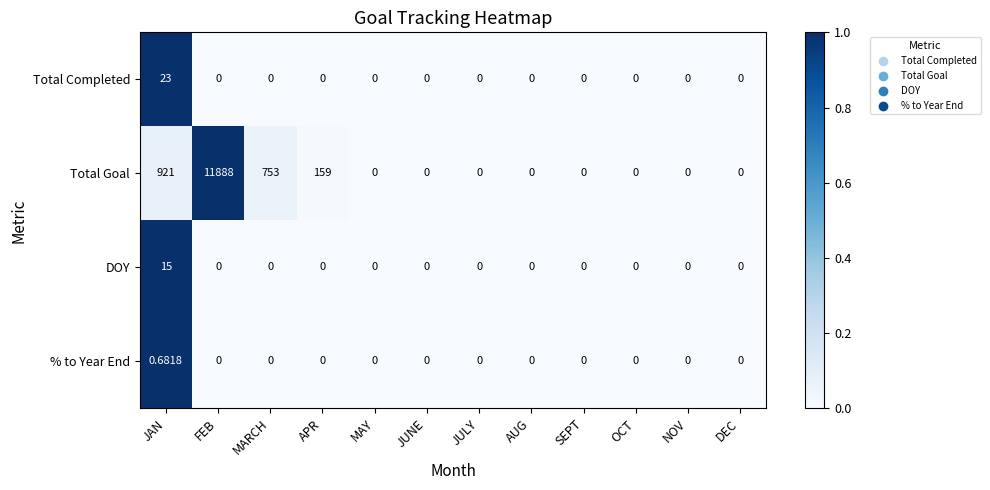

Rank the series by their maximum value, from lowest to highest.

% to Year End, DOY, Total Completed, Total Goal